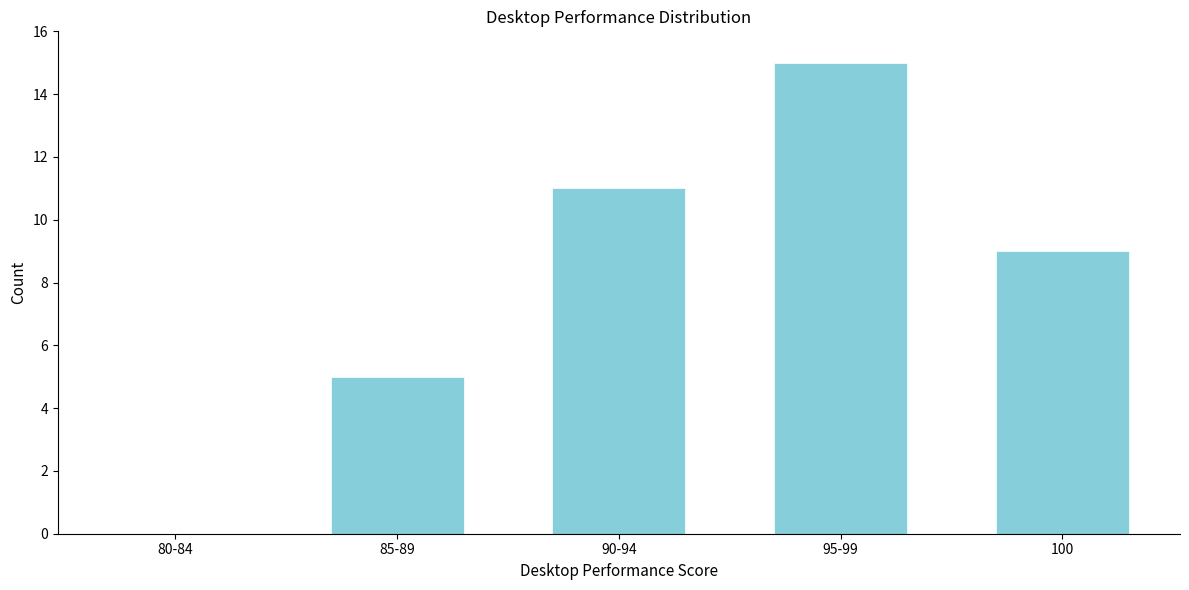

Reading right to left, what are all the values shown in this chart?

100=9	95-99=15	90-94=11	85-89=5	80-84=0